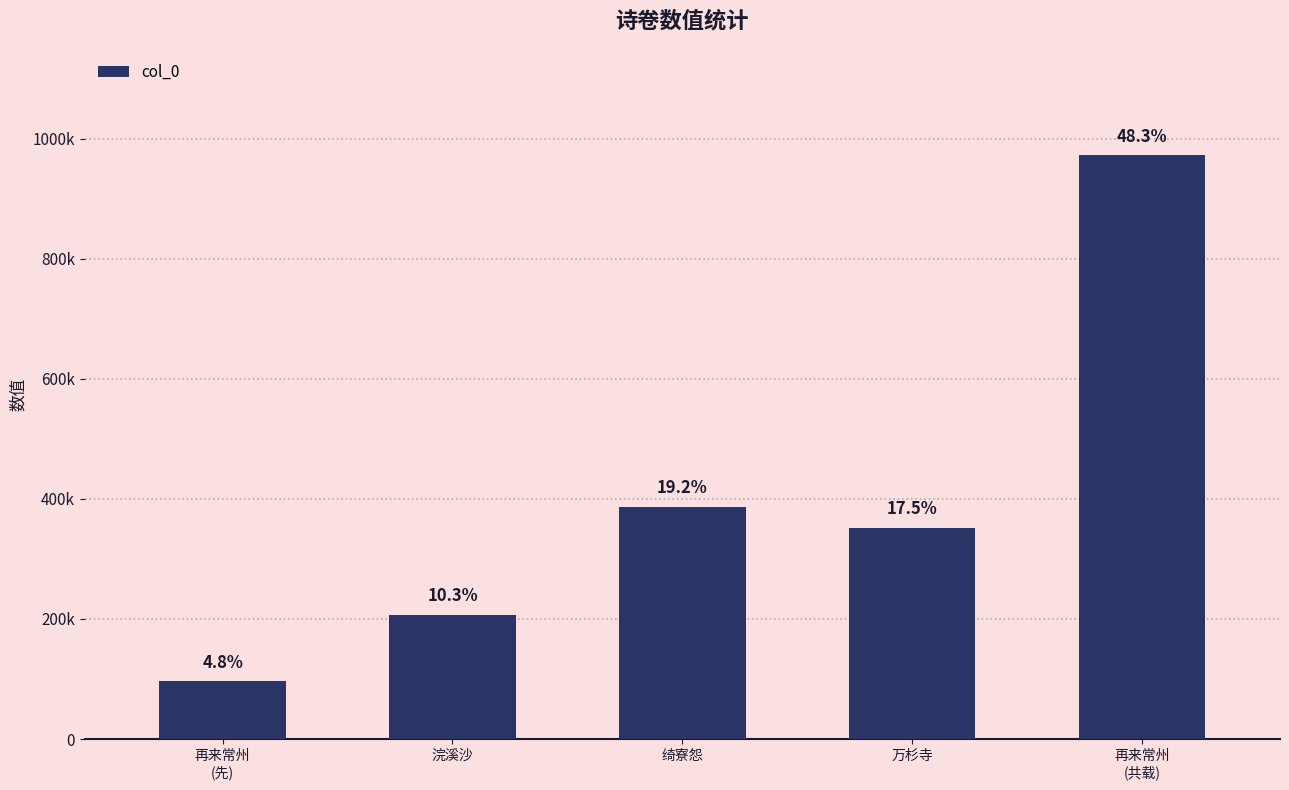

Is it true that the value at 绮寮怨 is 514653?

False